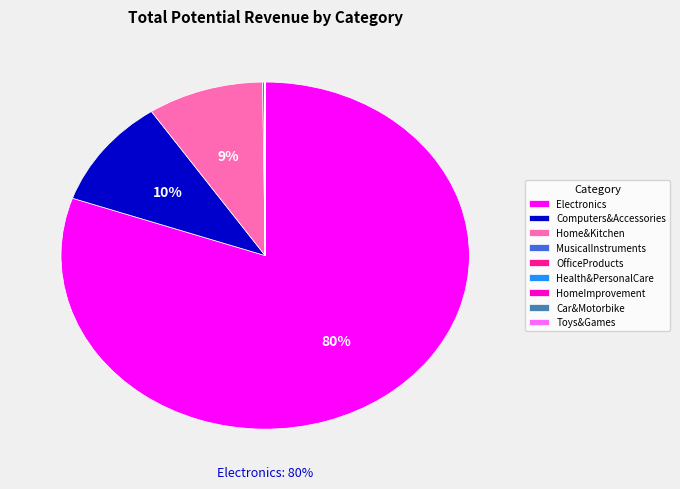

Which category has the biggest portion of the pie?

Electronics